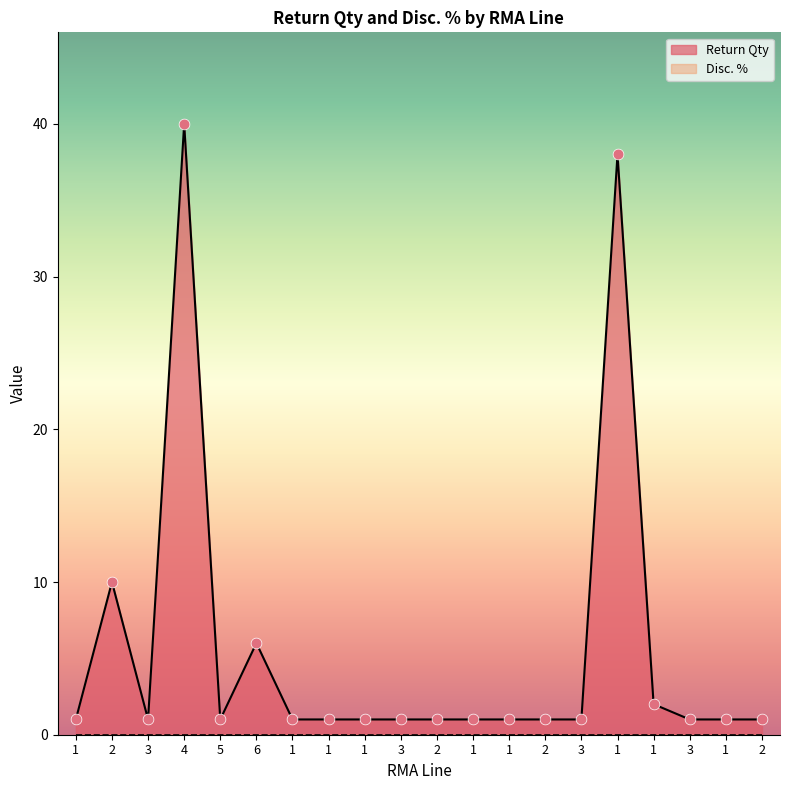

What is the change in value from 6 to 1?

+32